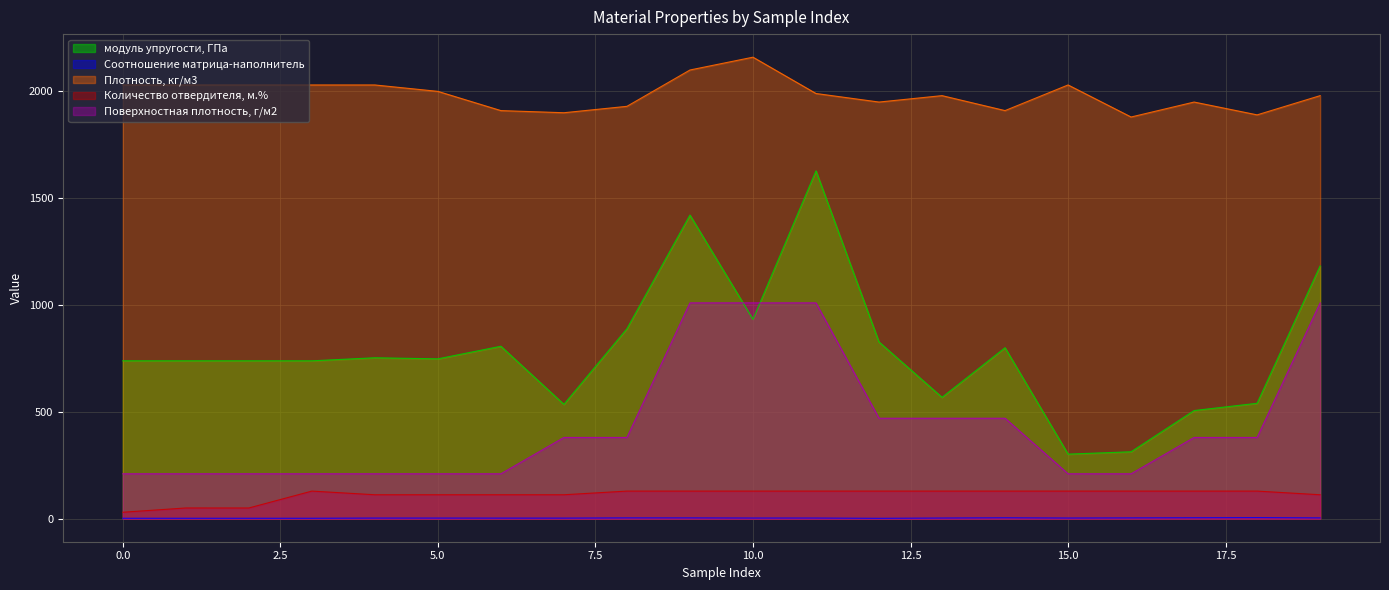

Reading right to left, list all the values displayed in this chart.

модуль упругости, ГПа: 1183.0	540.0	506.0	313.0	302.0	800.0	568.0	827.0	1628.0	933.0	1421.0	889.0	535.0	807.0	748.0	753.0	738.7	738.7	738.7	738.7
Соотношение матрица-наполнитель: 3.5	4.9	4.2	3.6	2.9	4.0	2.9	1.6	2.9	2.9	3.5	3.6	2.6	2.6	2.8	2.8	1.9	1.9	1.9	1.9
Плотность, кг/м3: 1980.0	1890.0	1950.0	1880.0	2030.0	1910.0	1980.0	1950.0	1990.0	2160.0	2100.0	1930.0	1900.0	1910.0	2000.0	2030.0	2030.0	2030.0	2030.0	2030.0
Количество отвердителя, м.%: 111.9	129.0	129.0	129.0	129.0	129.0	129.0	129.0	129.0	129.0	129.0	129.0	111.9	111.9	111.9	111.9	129.0	49.9	50.0	30.0
Поверхностная плотность, г/м2: 1010.0	380.0	380.0	210.0	210.0	470.0	470.0	470.0	1010.0	1010.0	1010.0	380.0	380.0	210.0	210.0	210.0	210.0	210.0	210.0	210.0